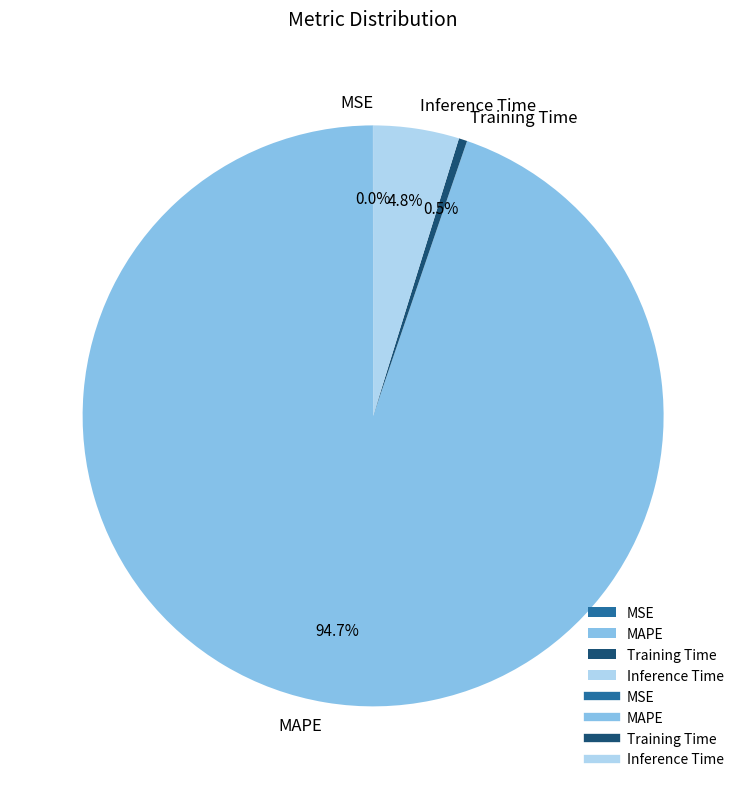

To the nearest percent, what is the difference between the Inference Time and Training Time slice percentages?

4%